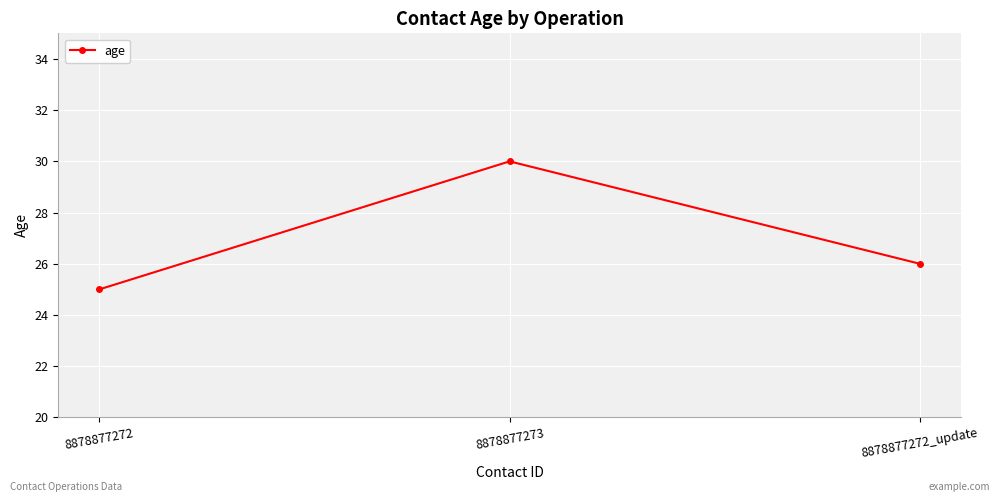

Between 8878877272 and 8878877272_update, which is larger?

8878877272_update